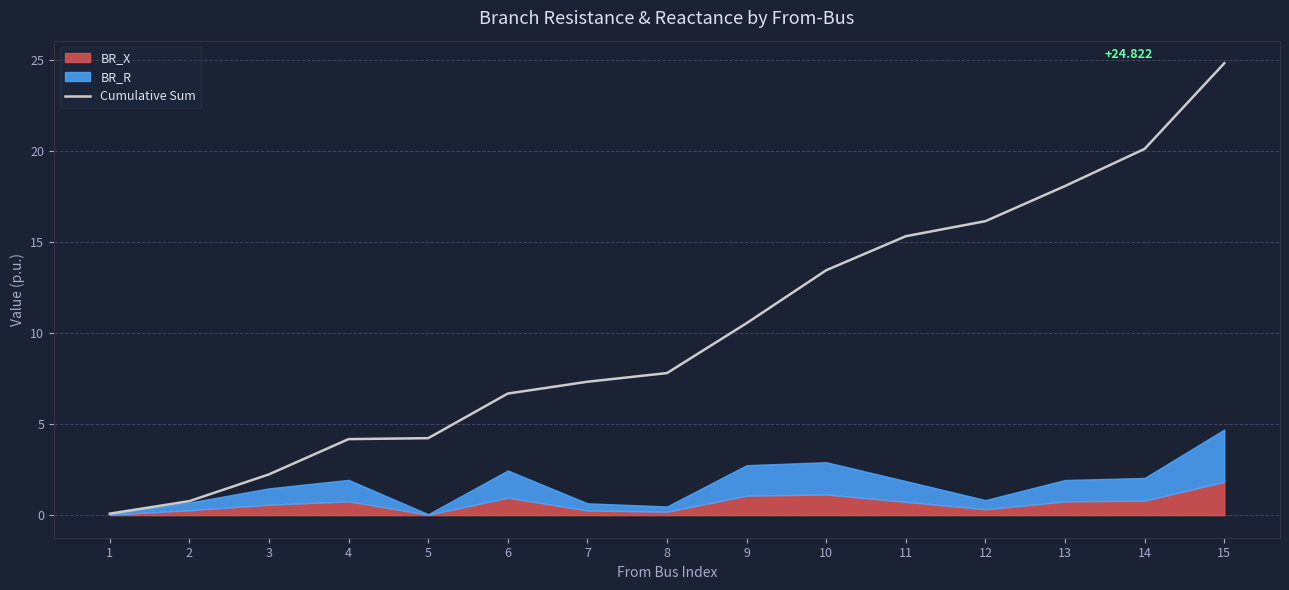

What is the average value?

10.1